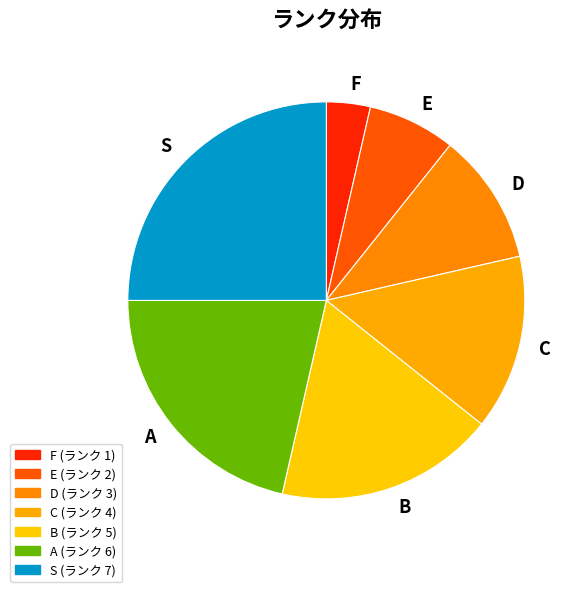

How many segments does this pie chart have?

7